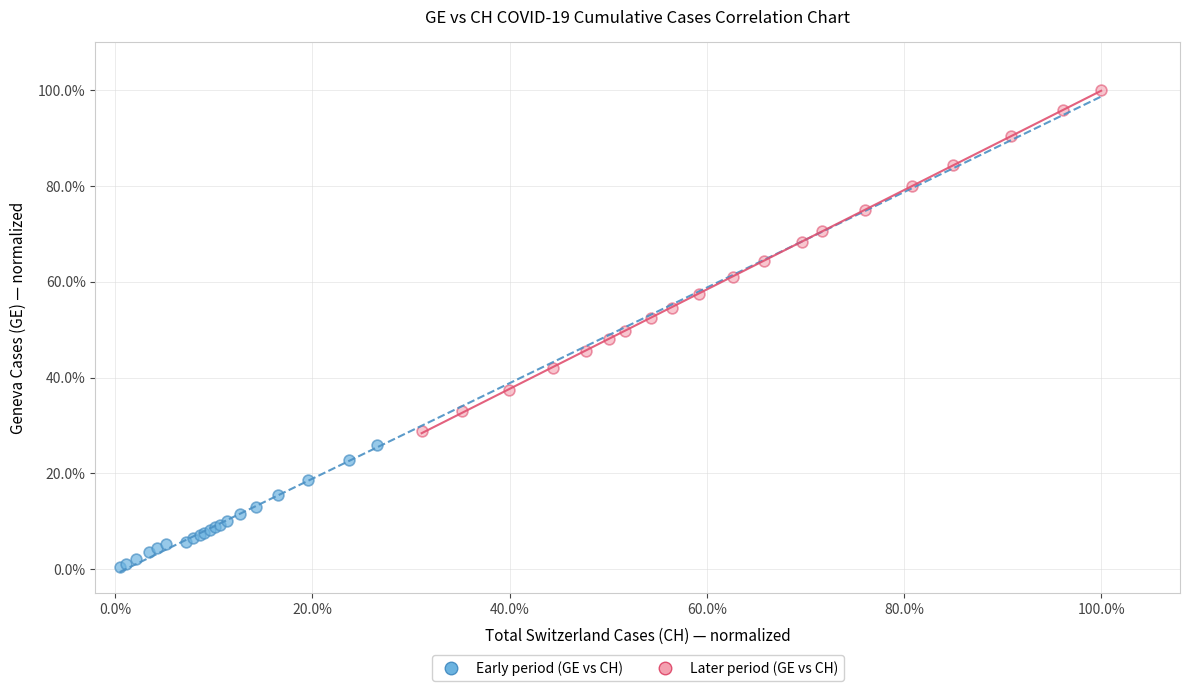

Which series contains the highest Y value?

Later period (GE vs CH)